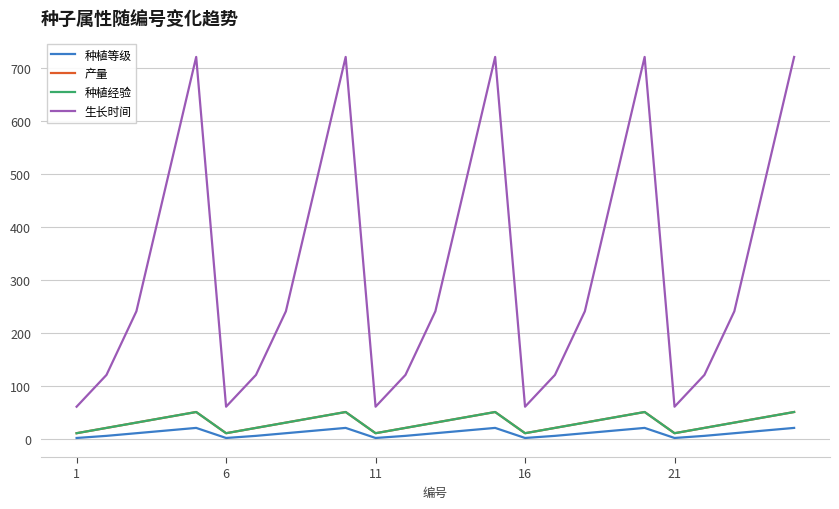

Does the chart have visible grid lines?

Yes